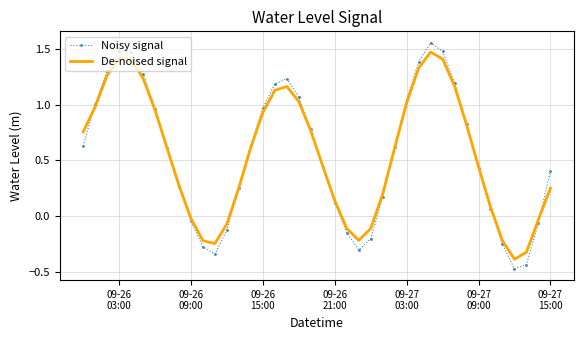

Which series has the largest range (max minus min)?

Noisy signal